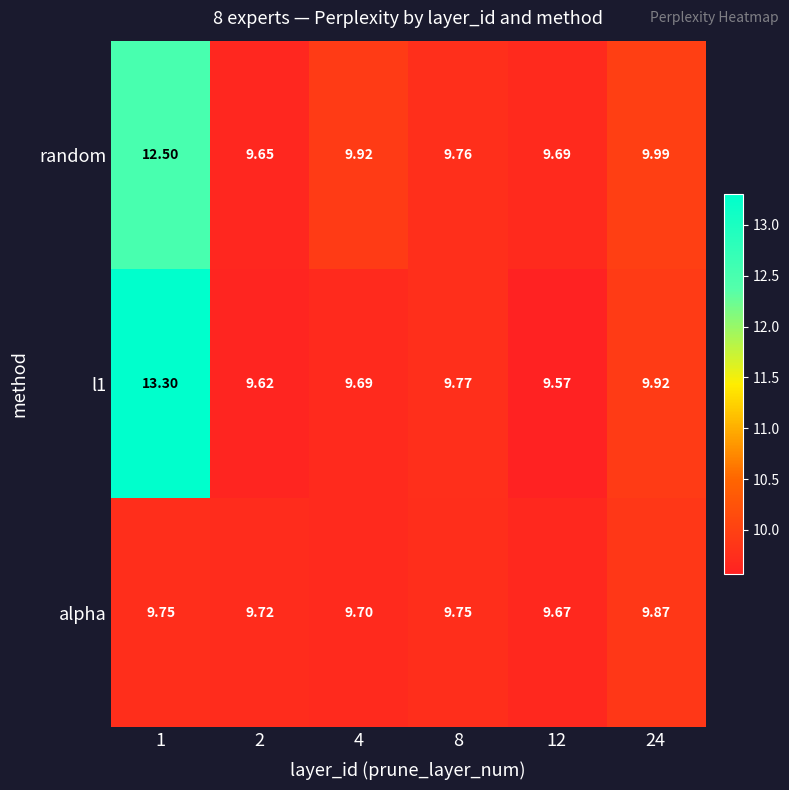

Between 4 and 24, which is larger?

24